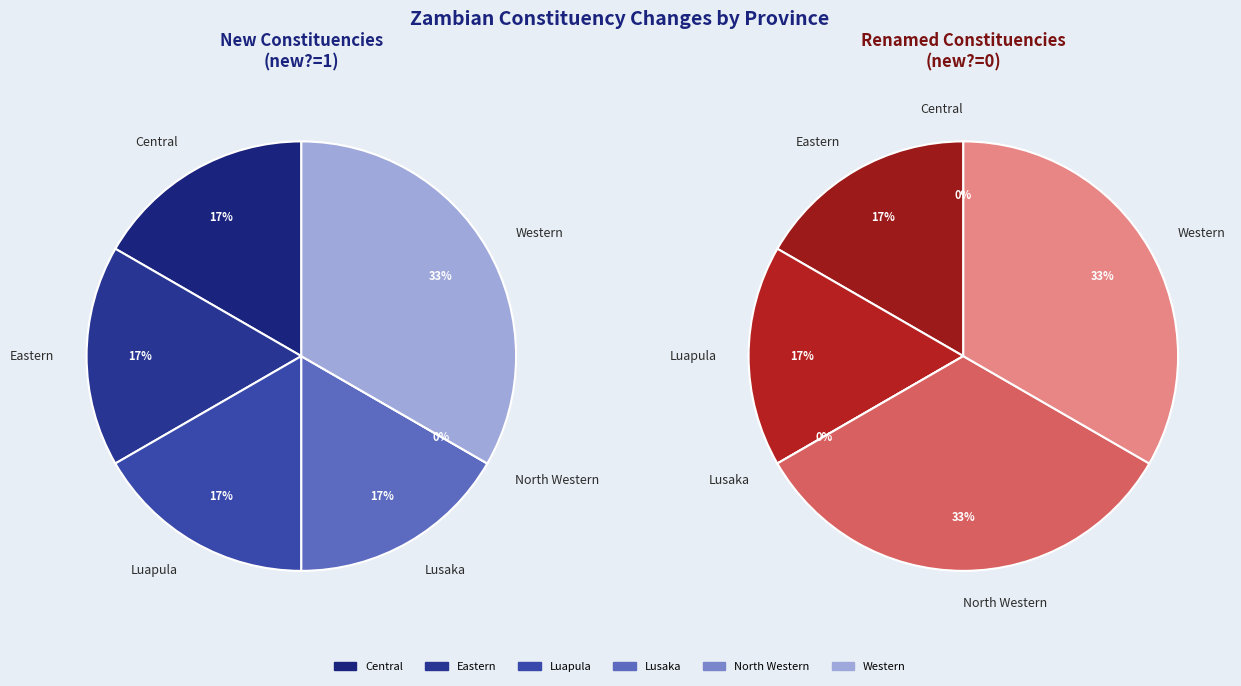

What percentage do Western  and Central together represent?

33.3%